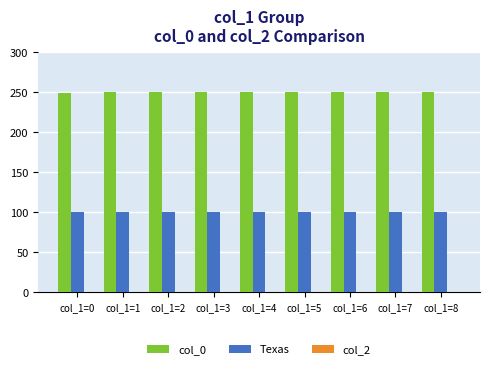

The col_0 series shows 431.3 at col_1=7. True or false?

False